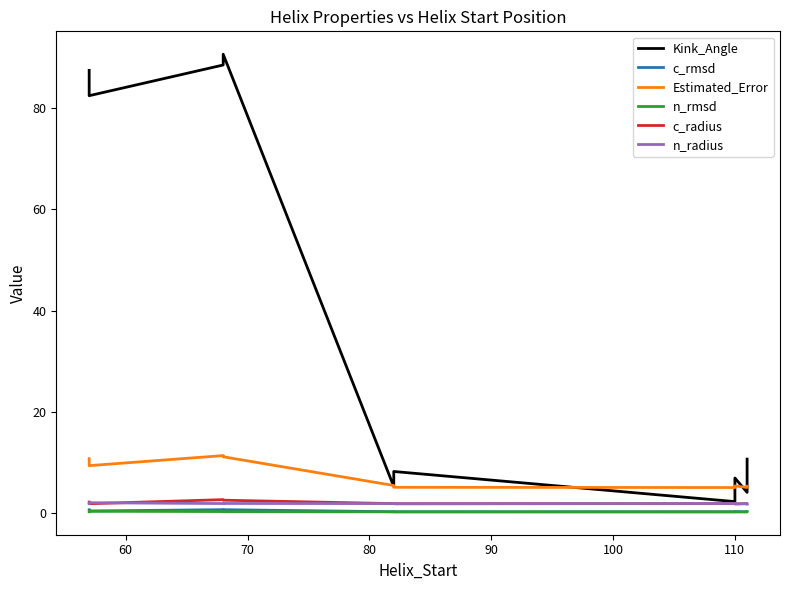

Does the chart display data point markers on the line(s)?

No